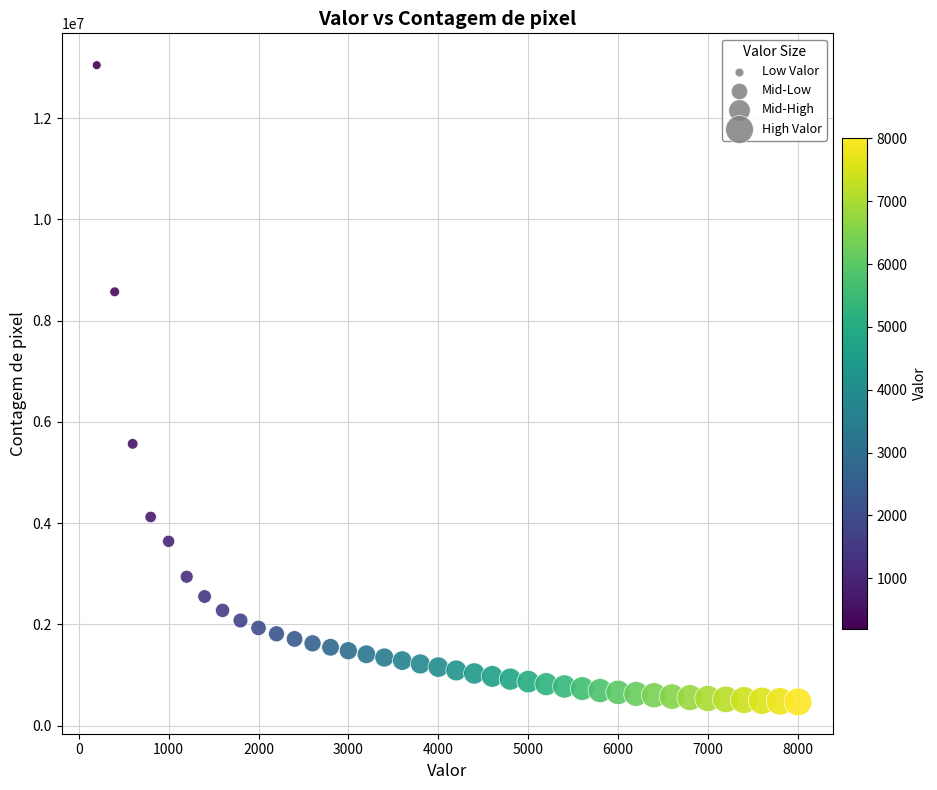

What is the range of Y values (max minus min)?

12573063